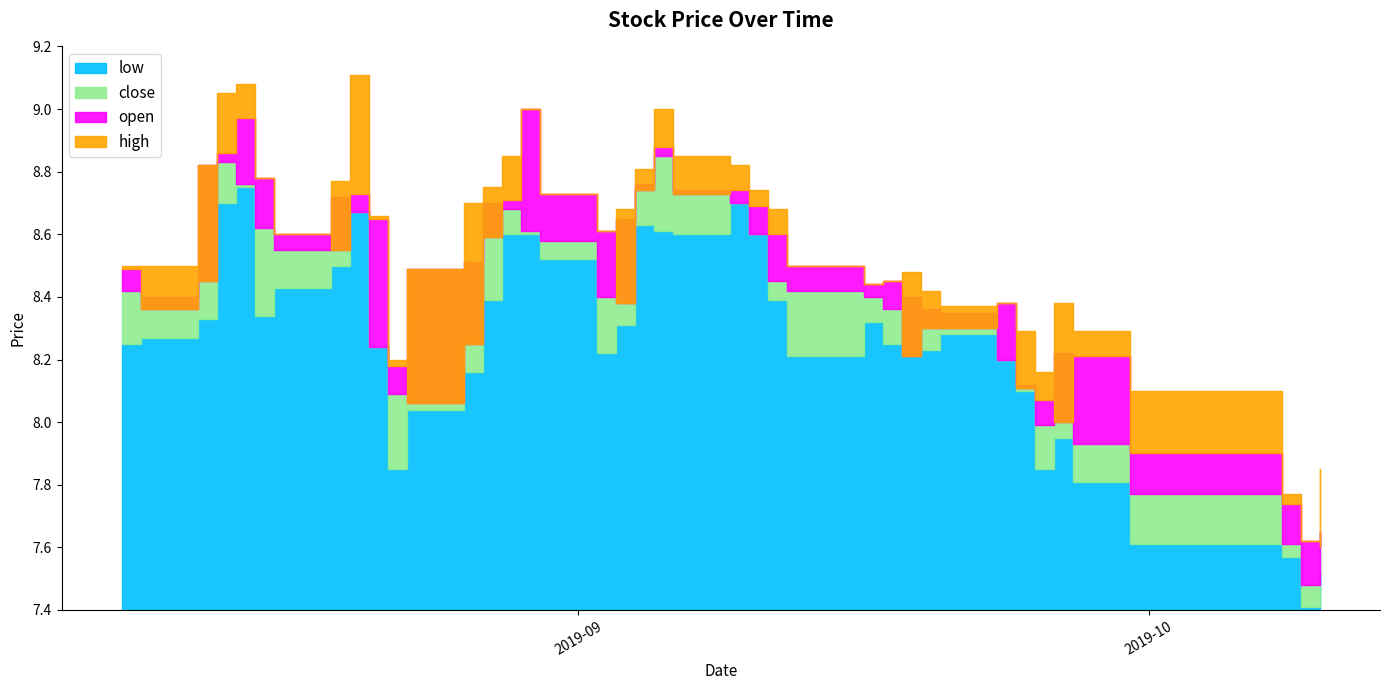

At how many categories does at least one series exceed 8?

37